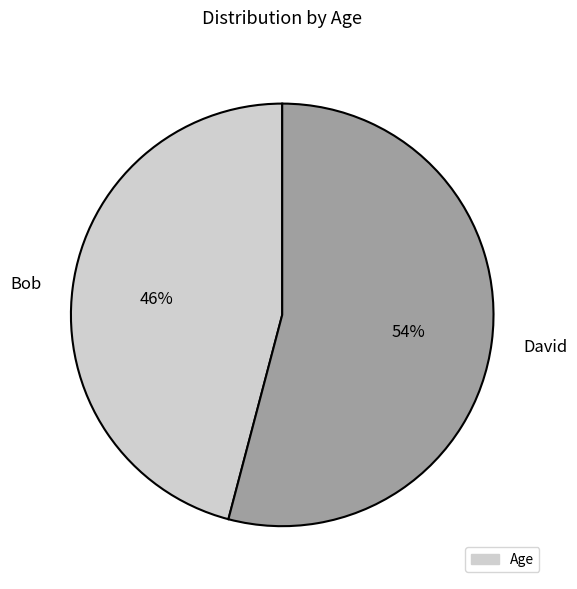

Count the number of slices in the pie.

2